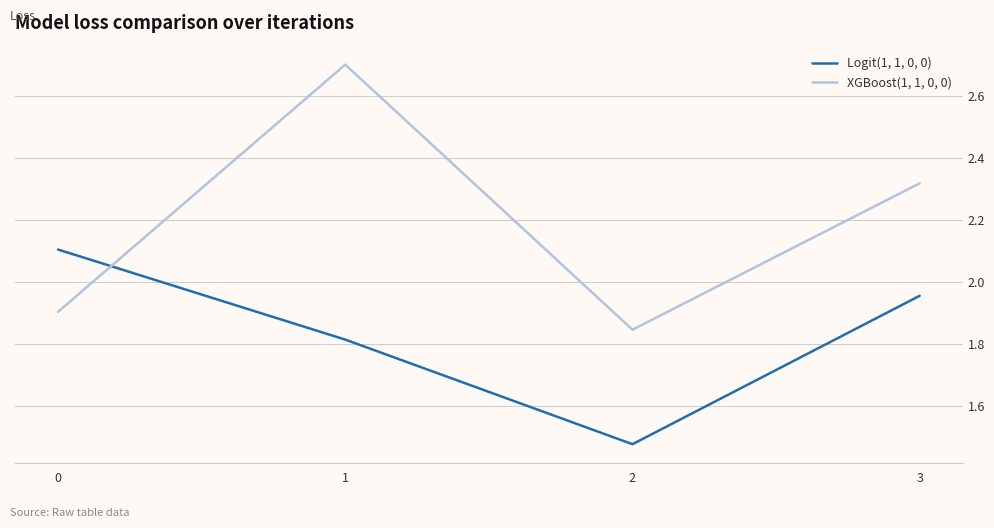

What is the difference between the second highest and second lowest values in the XGBoost(1, 1, 0, 0) series?

0.4